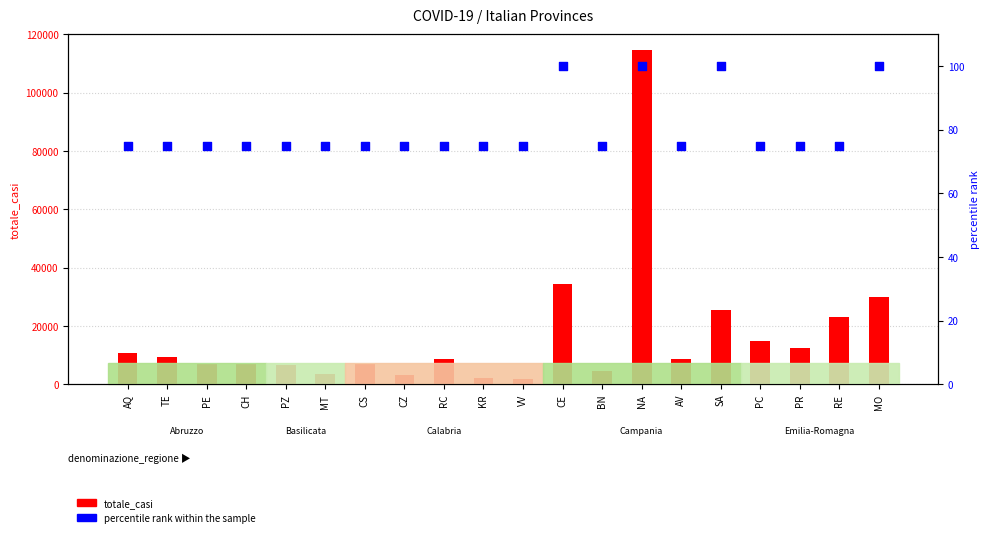

At how many categories does at least one series exceed 50706?

1